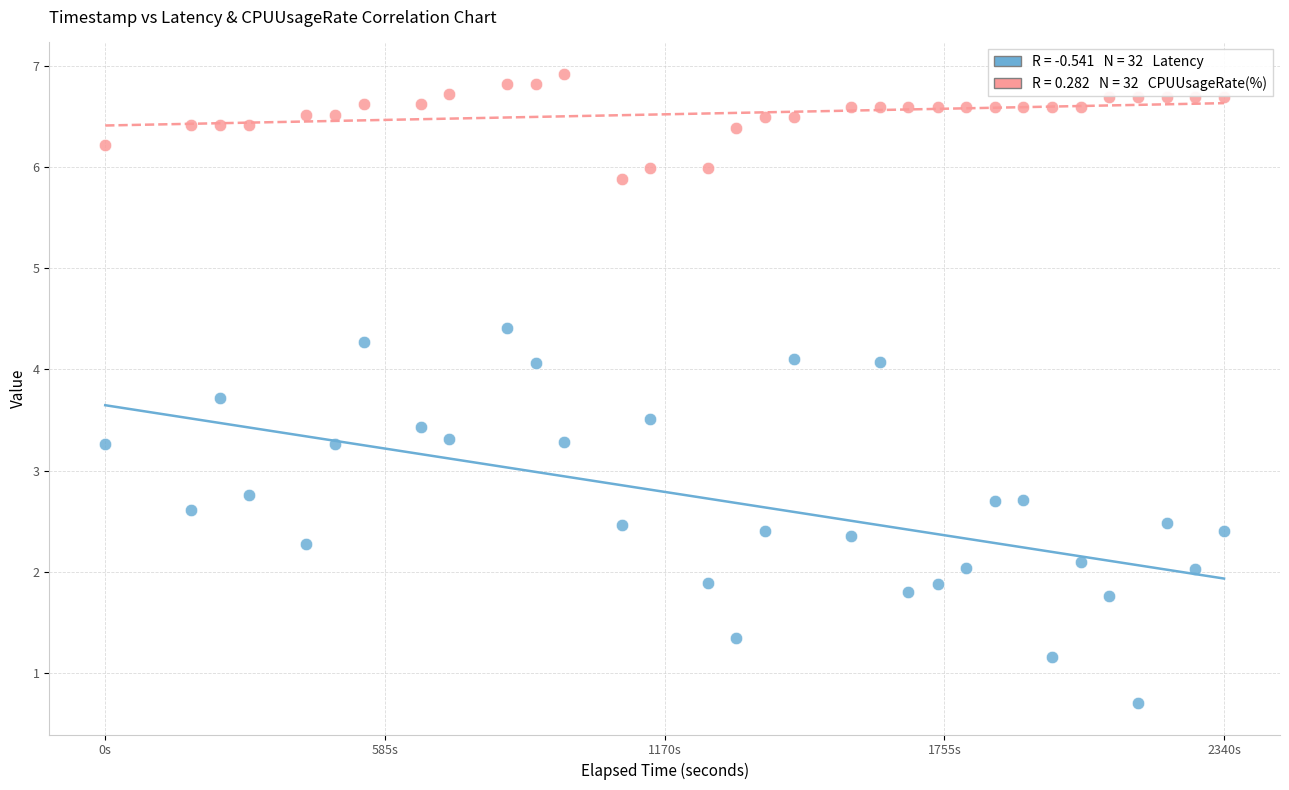

Across all data points, what is the range of X values (max minus min)?

2340.0